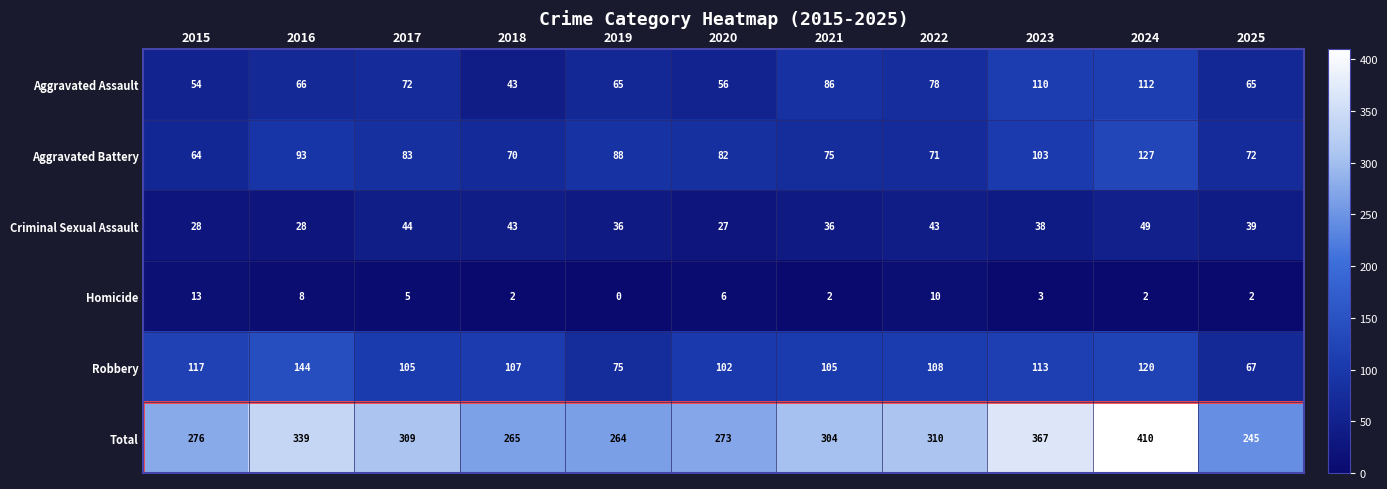

At which label is Criminal Sexual Assault closest to 38?

2023